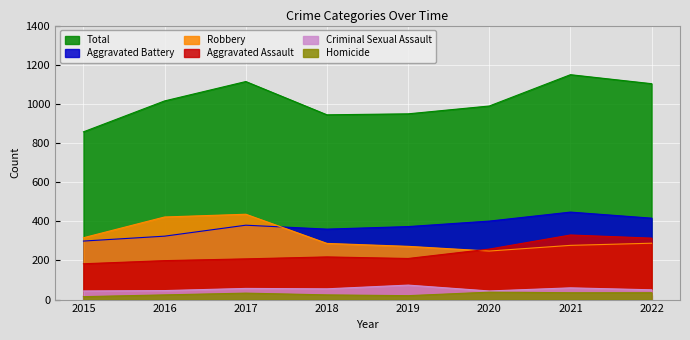

True or false: Aggravated Assault has more than 1 interior local peaks.

True